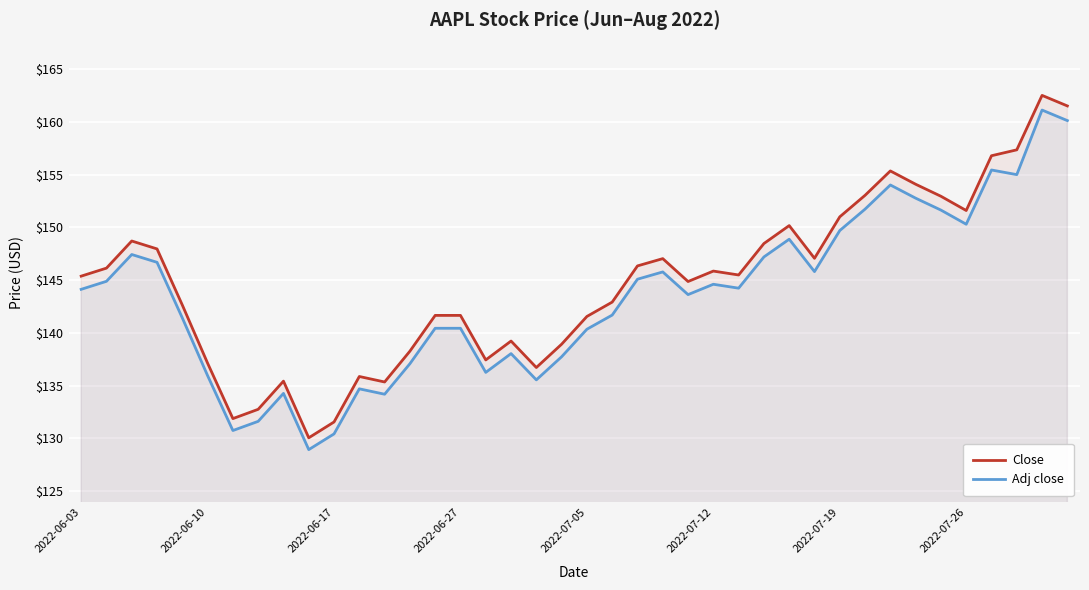

True or false: Adj close and Close intersect in this chart.

False